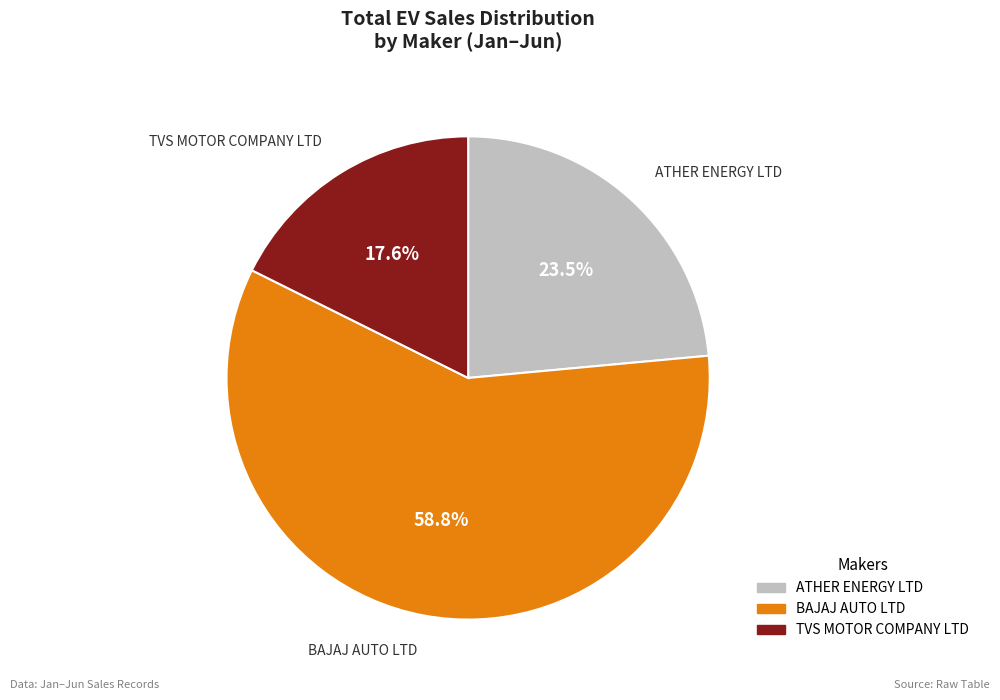

What portion of the pie excludes TVS MOTOR COMPANY LTD?

82.4%